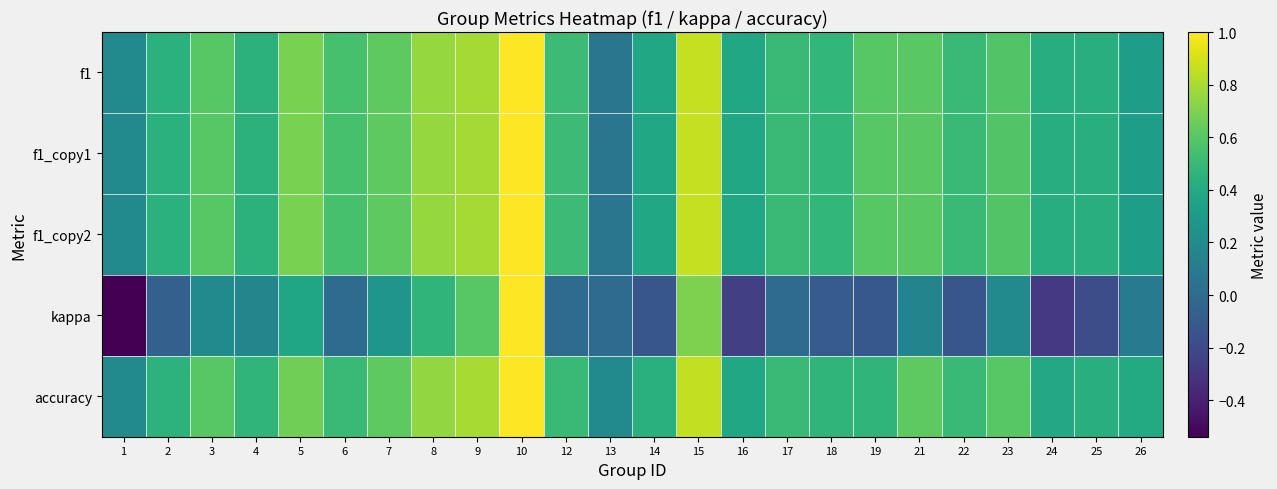

How many data points does each series have?

24